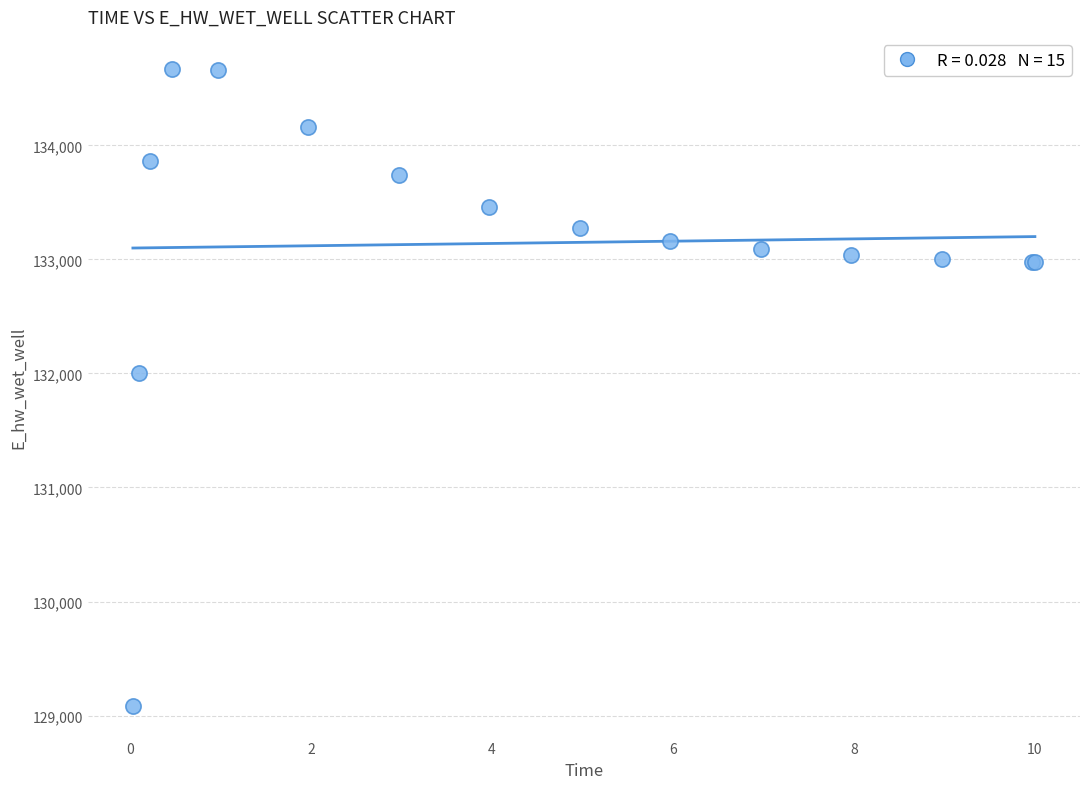

What Y value in the scatter plot is closest to 131878?

132000.4